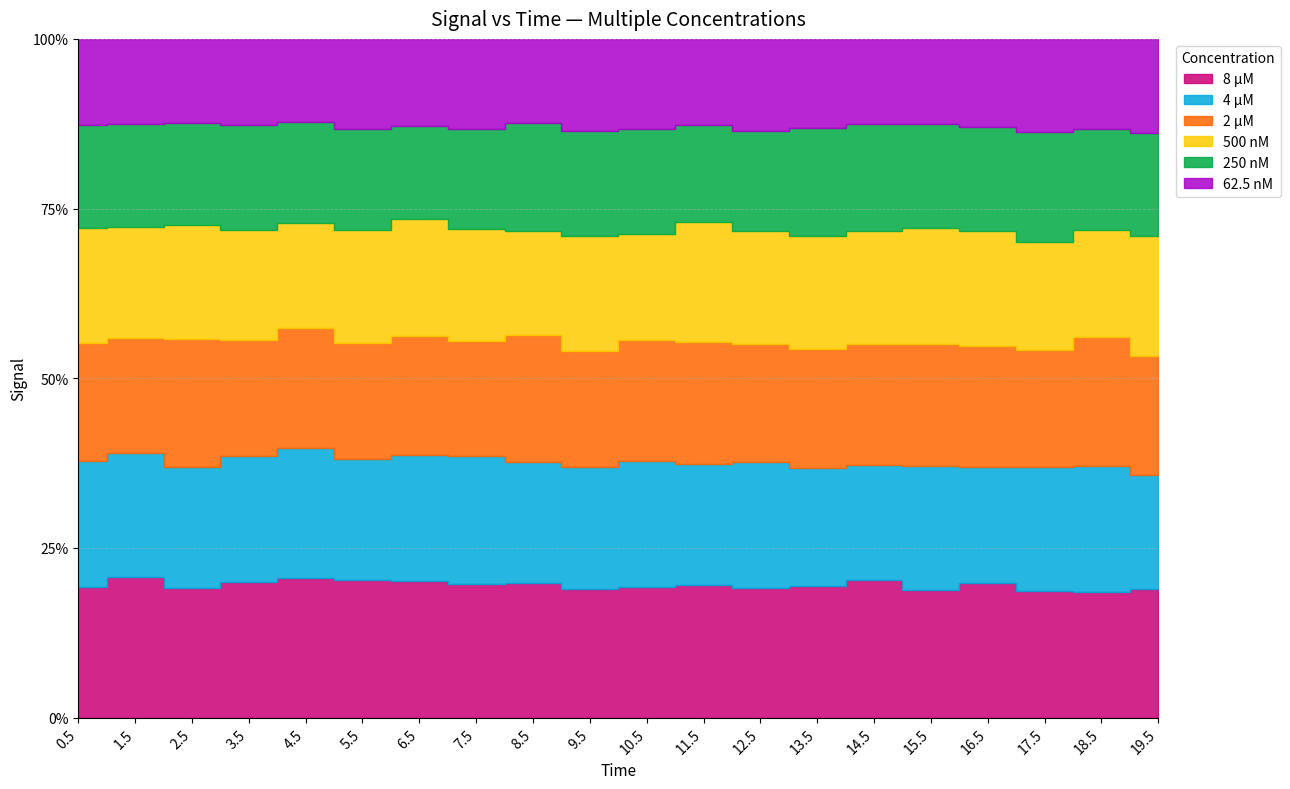

The 4 µM series shows 66683 at 8.5. True or false?

False